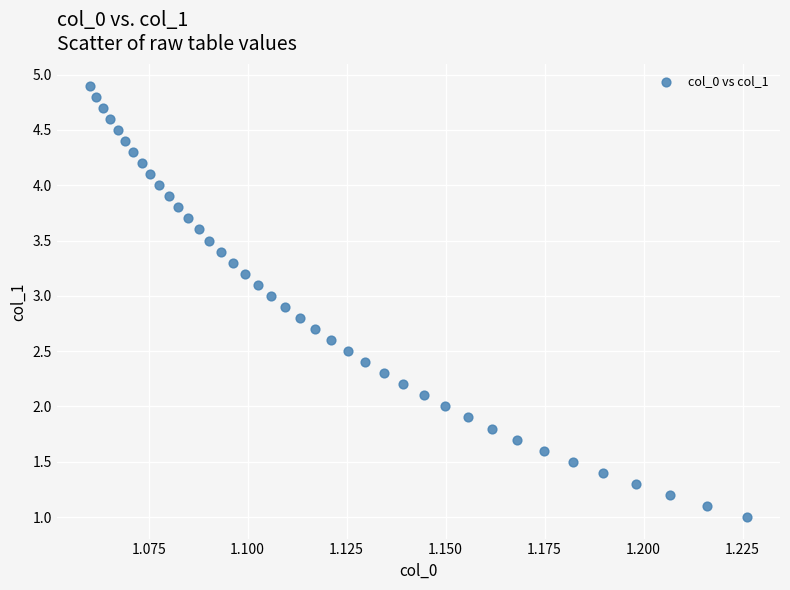

What is the range of Y values (max minus min)?

3.9